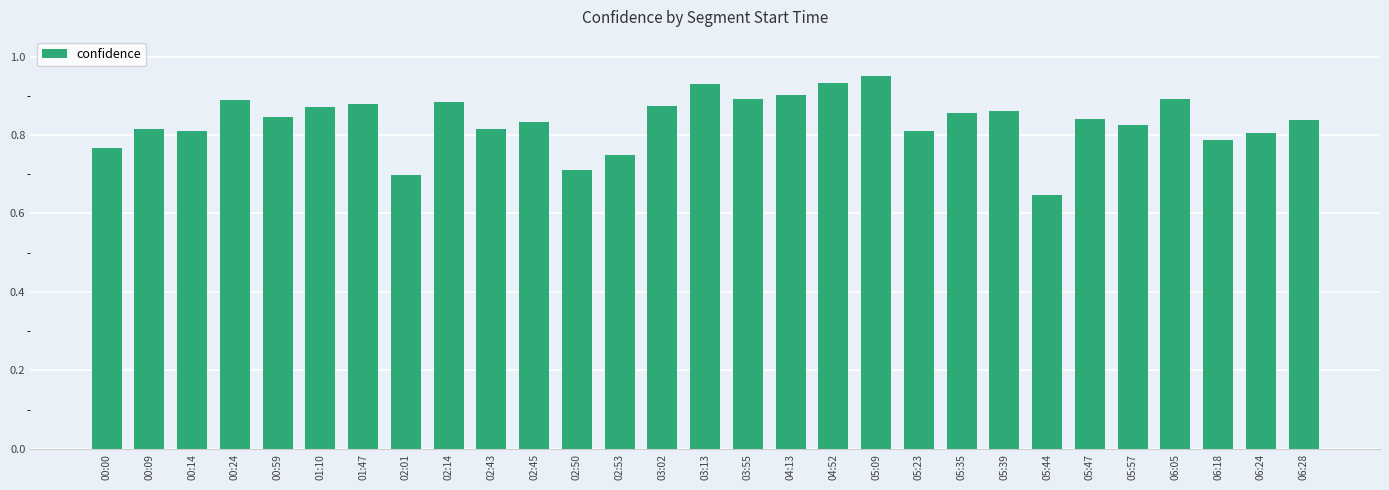

The value at 06:24 is 0.8. True or false?

True